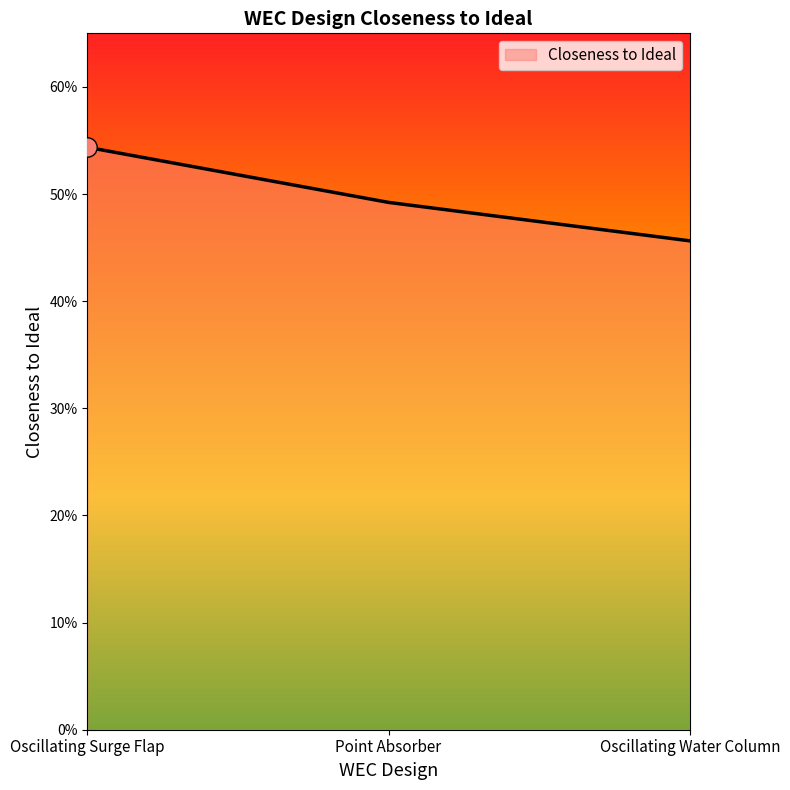

What is the change in value from Oscillating Surge Flap to Point Absorber?

-0.1